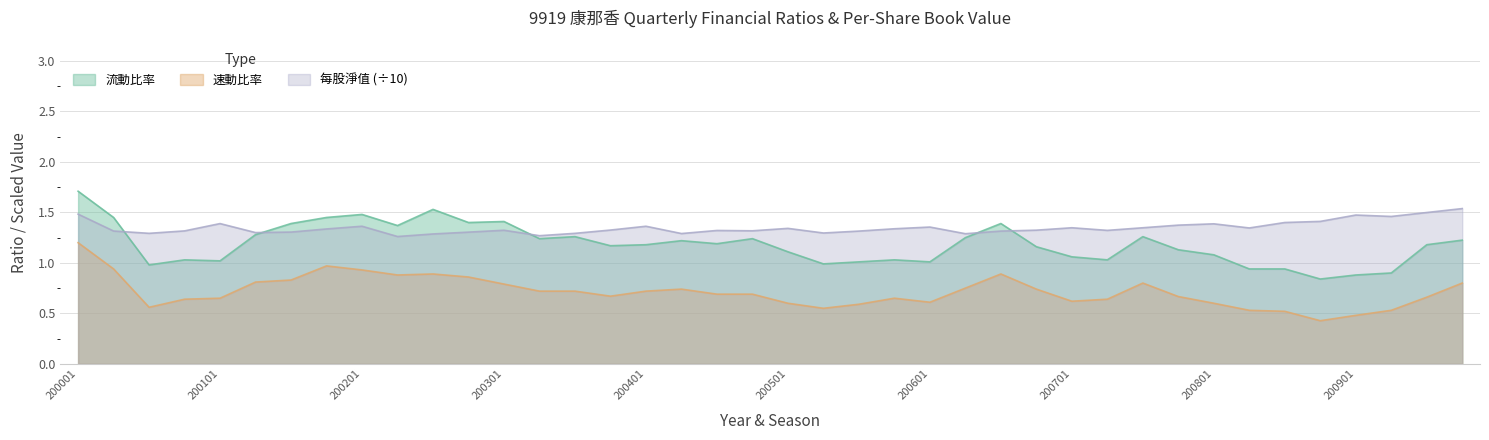

List the series in order of their overall mean, highest first.

每股淨值 (÷10), 流動比率, 速動比率